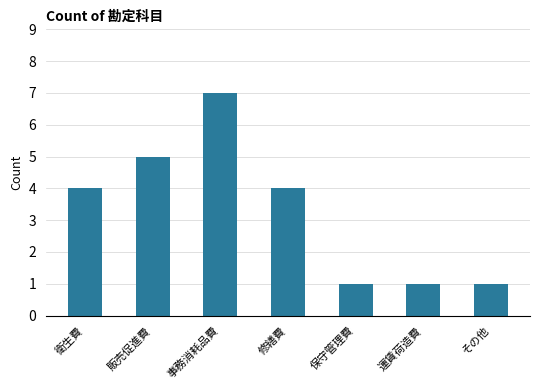

How many bars are there in total?

7